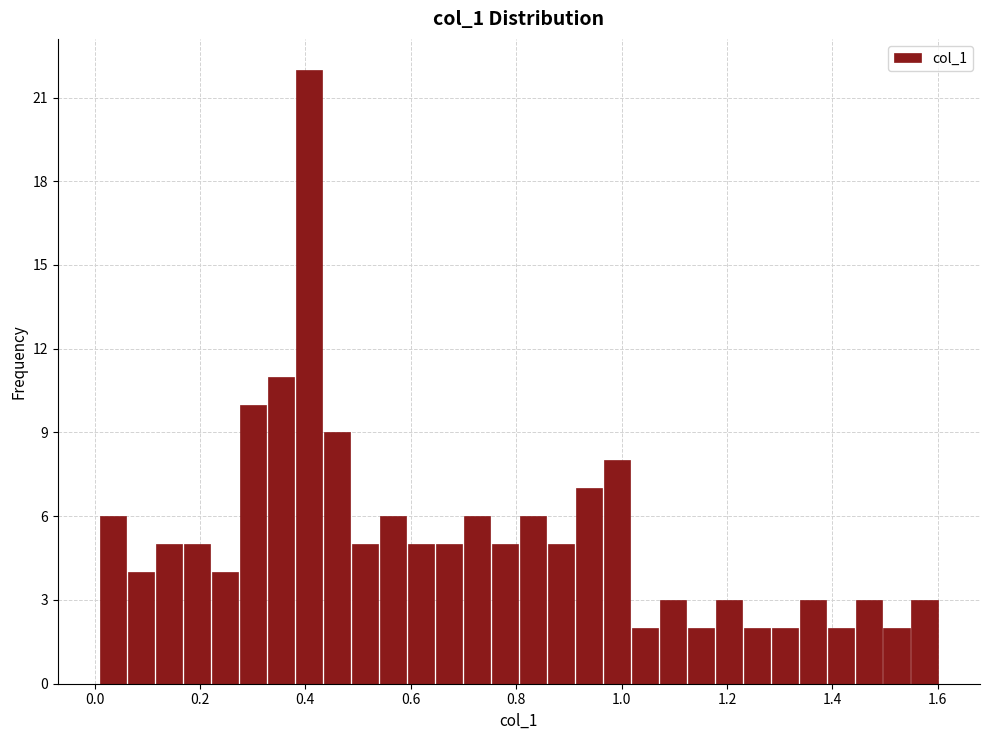

Read against the x-axis, roughly where is the centre of the tallest bar?

0.40